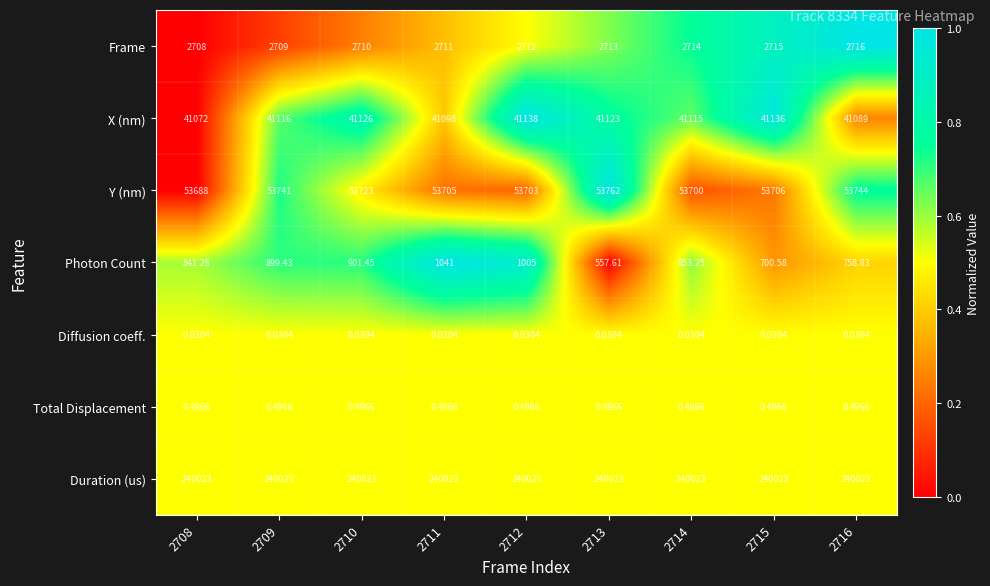

Which series has the largest total across all categories?

Duration (us)